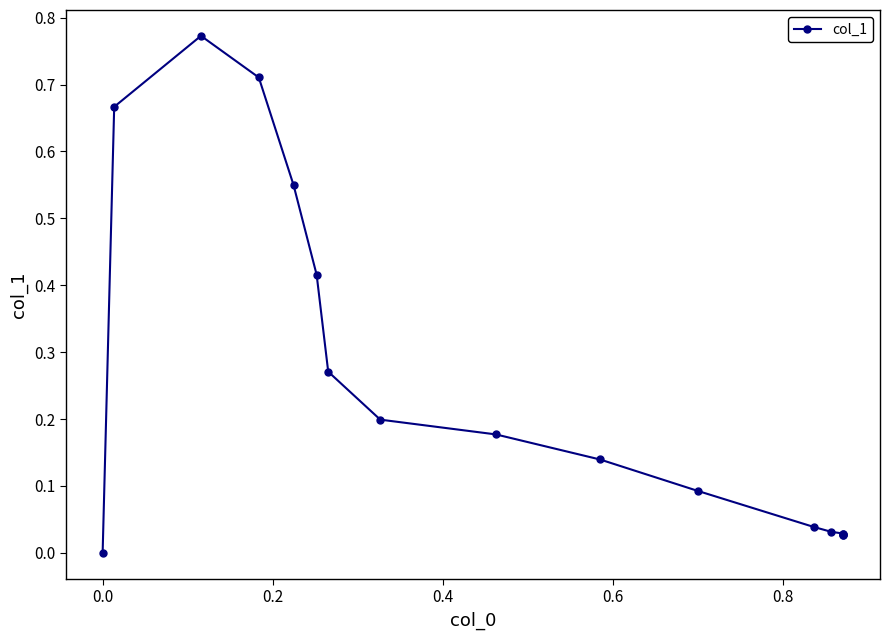

What is the average value?

0.2